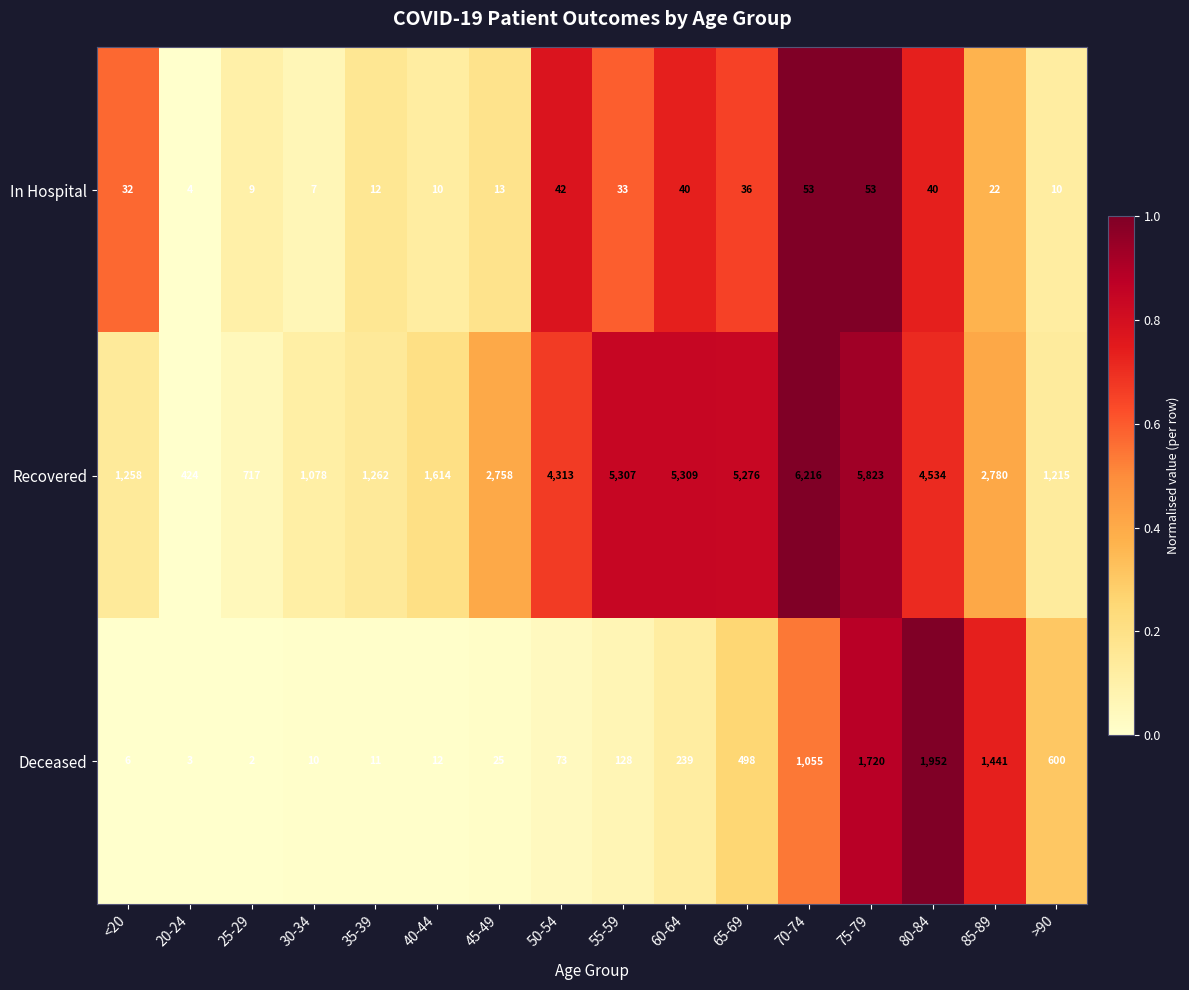

Which series has the widest spread of values?

Recovered